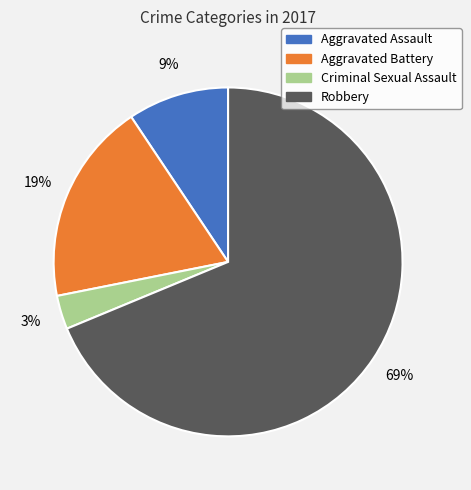

Approximately how many times larger is the value at Aggravated Battery compared to Robbery?

0.3